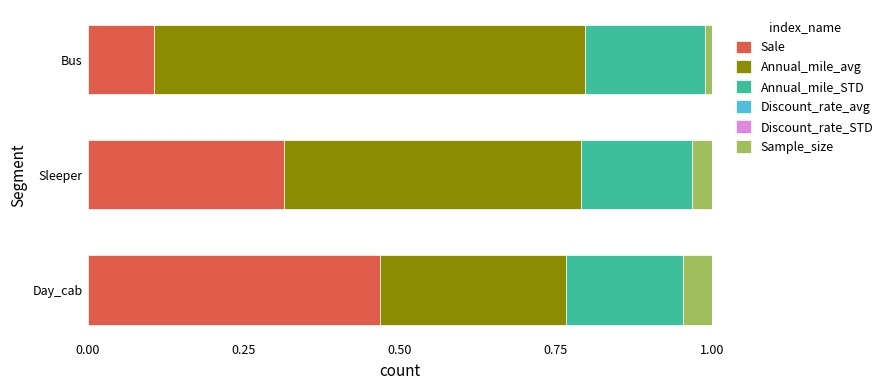

Which category has the highest value in the Sale series?

Day_cab